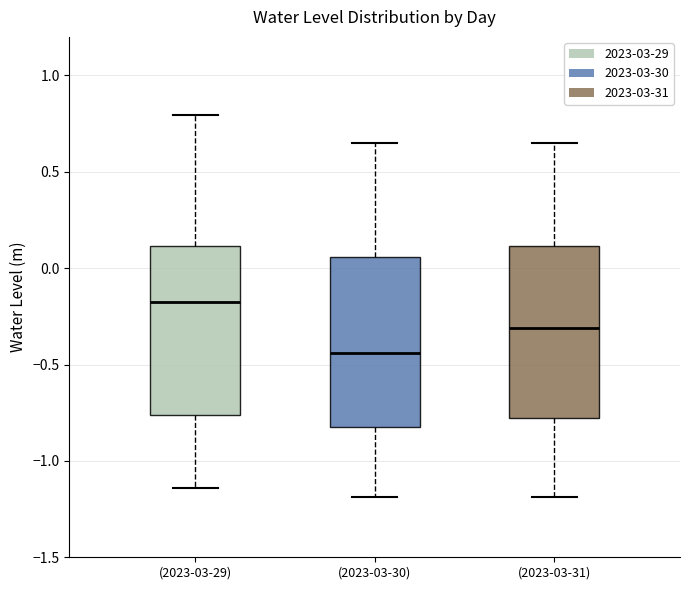

Reading left to right, transcribe this box plot: for each box, give where its median line is, the range the box spans, and where its two whiskers end, as read against the y-axis. The values are not printed on the chart, so give them approximately, as read against the axis.

(2023-03-29): median -0.20, box -0.75 to 0.10, whiskers -1.15 to 0.80
(2023-03-30): median -0.45, box -0.80 to 0.05, whiskers -1.20 to 0.65
(2023-03-31): median -0.30, box -0.80 to 0.10, whiskers -1.20 to 0.65